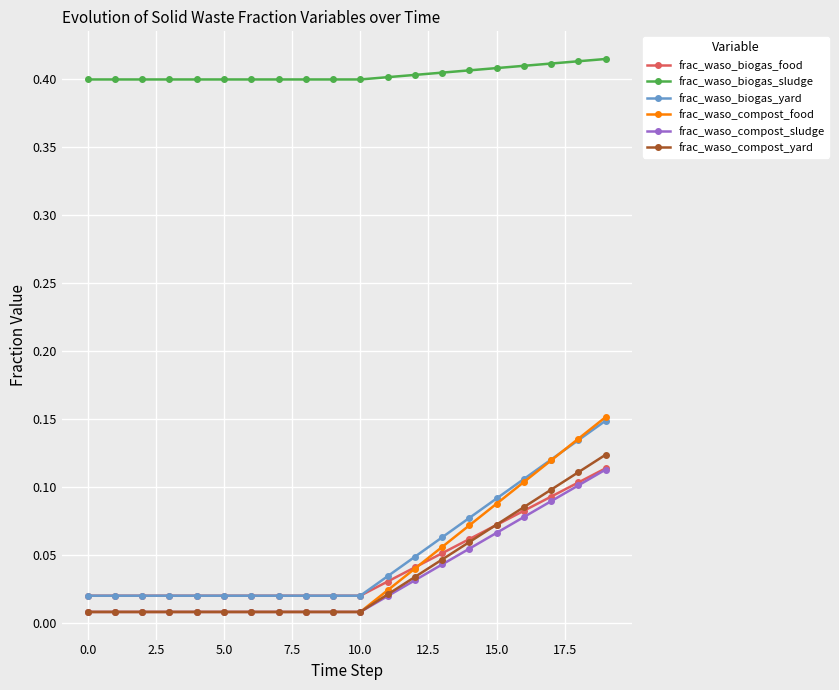

At how many categories does at least one series exceed 0?

20